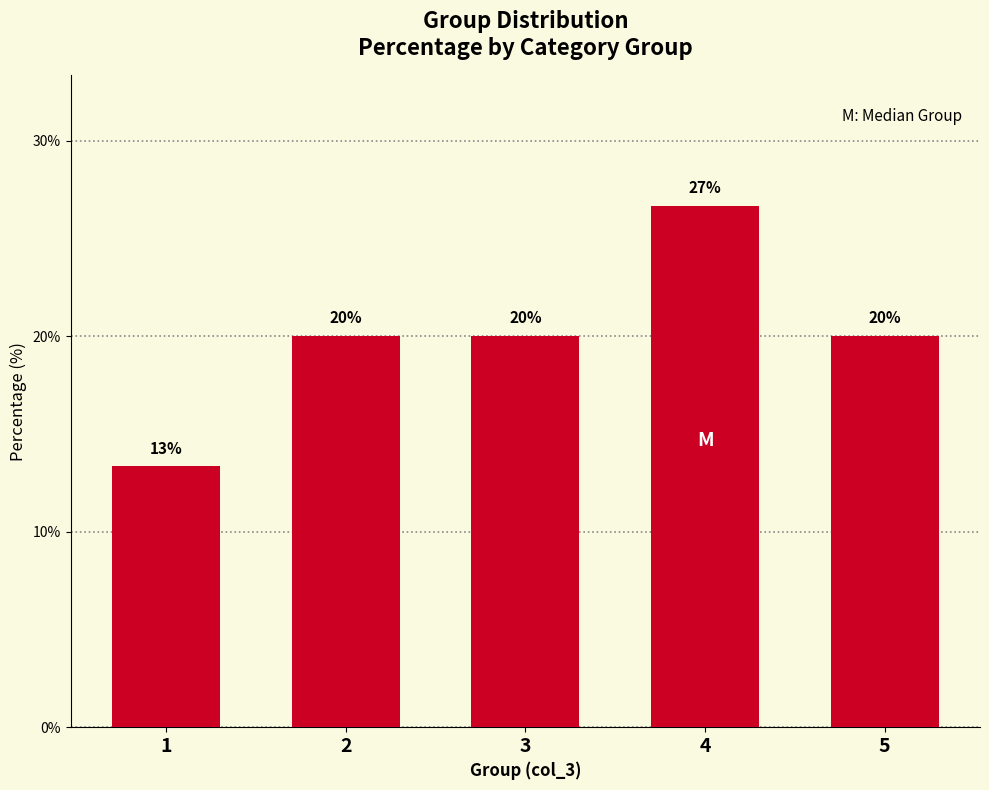

What is the change in value from 2 to 4?

+6.7